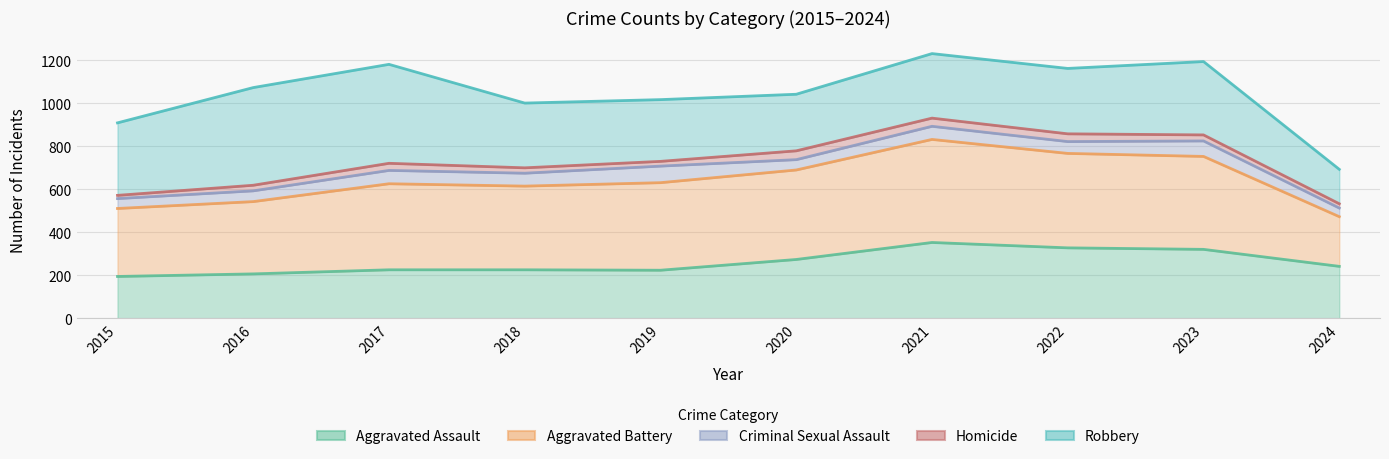

What is the approximate value of Robbery at 2015, to the nearest 10?

910